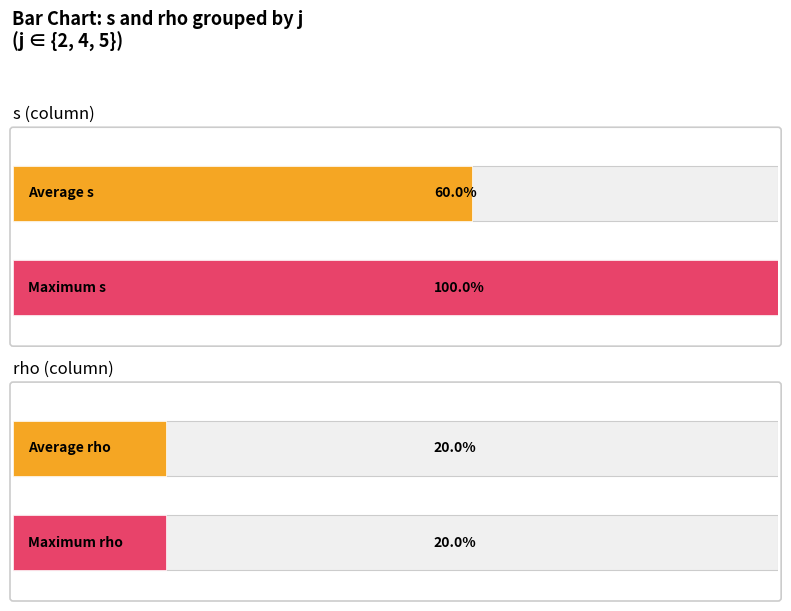

Rank the series by their maximum value, from highest to lowest.

s, rho